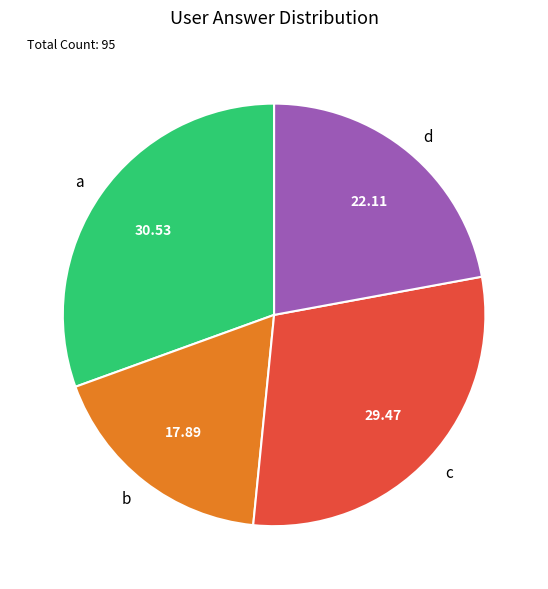

The b slice represents 29% of the pie. True or false?

False